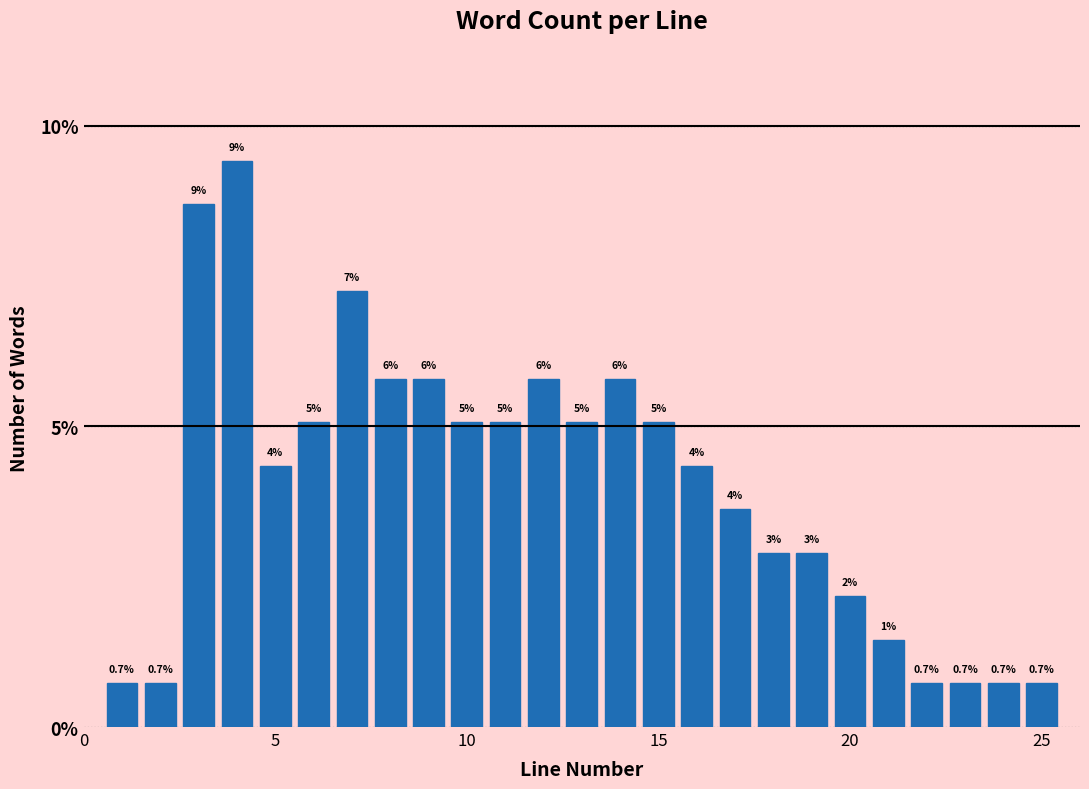

Around what value on the x-axis is the tallest bar? Give the approximate position of its centre, as read against the axis.

4.0